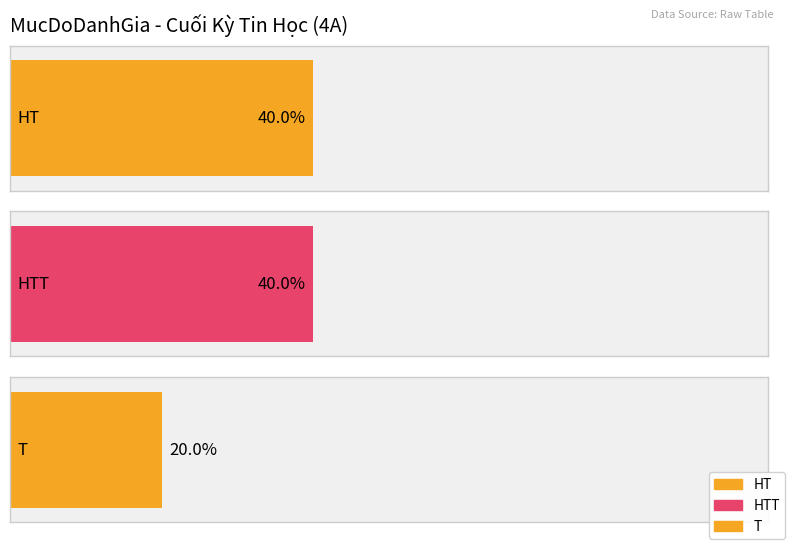

Rank the categories by value from highest to lowest.

HT, HTT, T